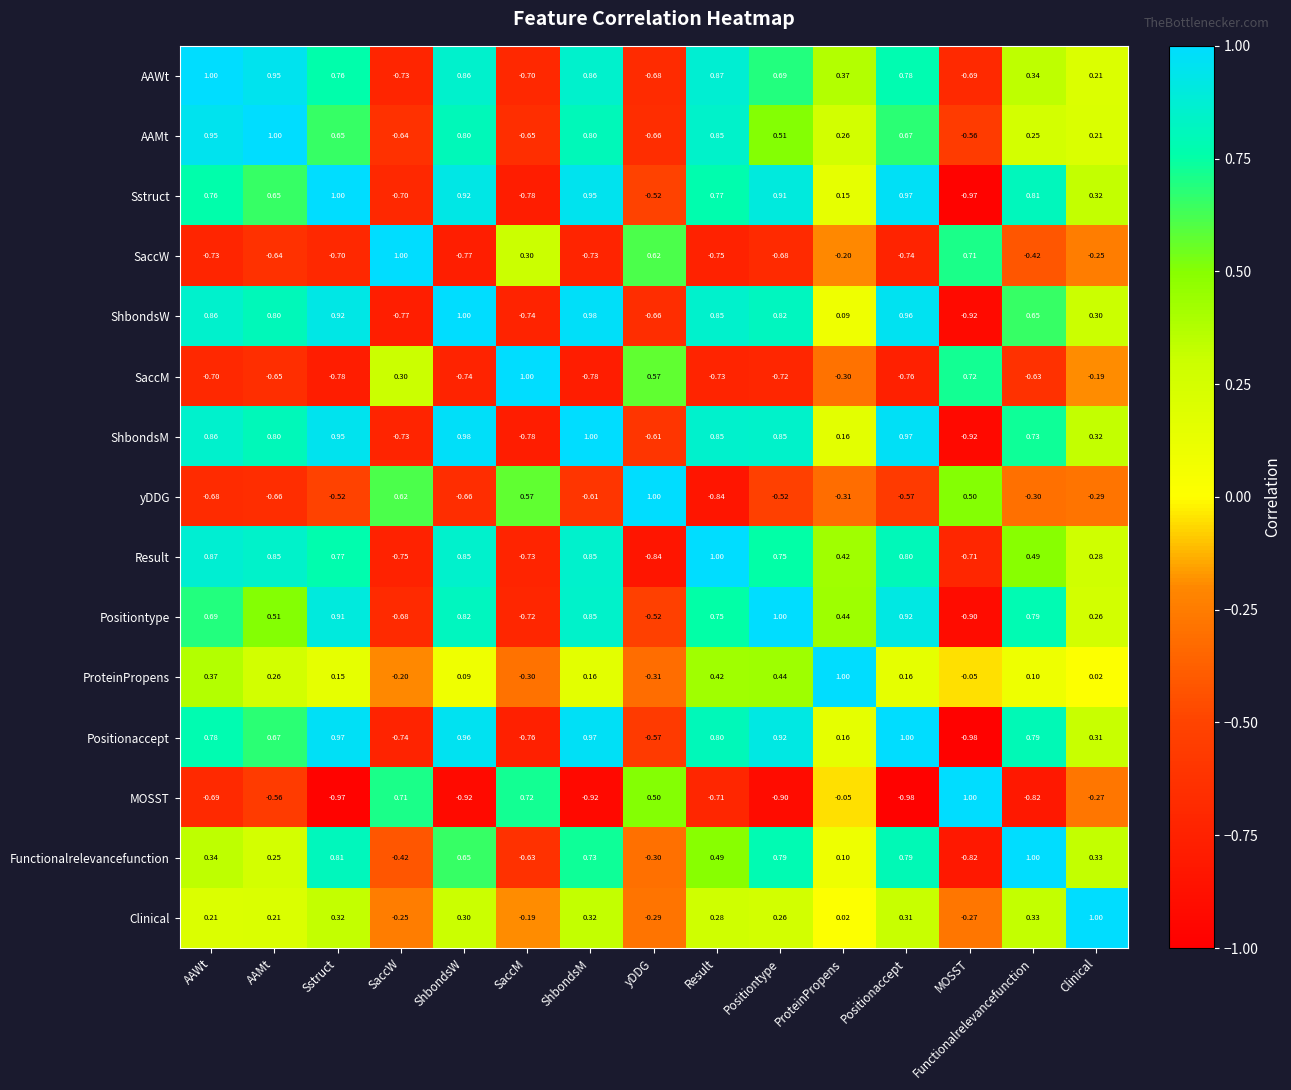

Which category has the highest value in the AAWt series?

AAWt